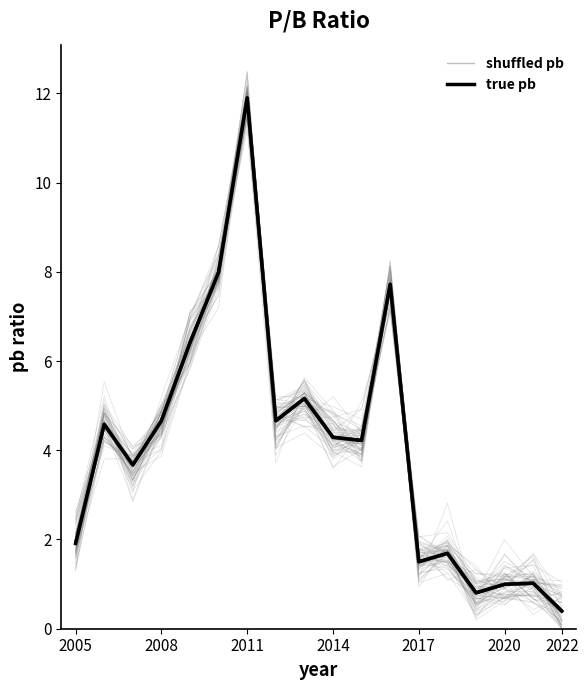

The chart shows a value of 11.1 at 2022. True or false?

False